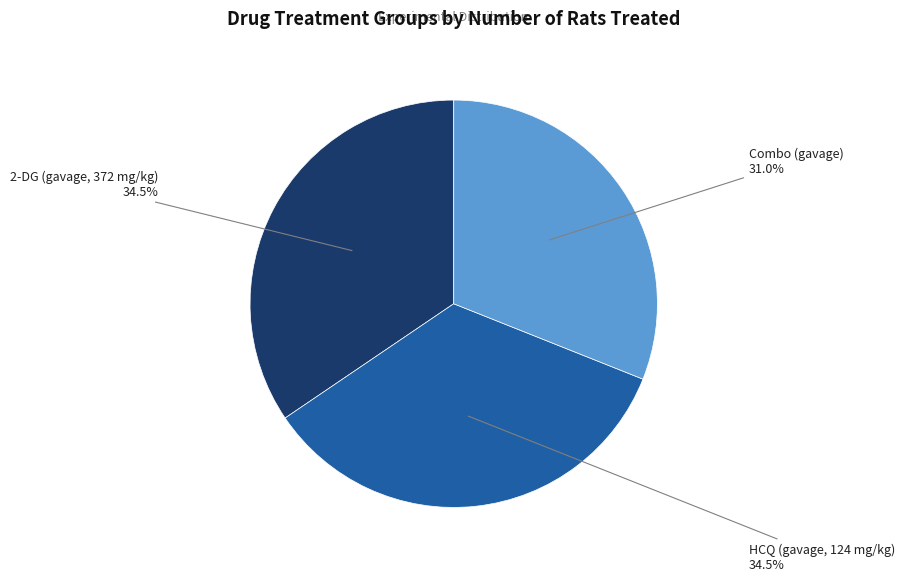

Does any single category account for the majority?

No